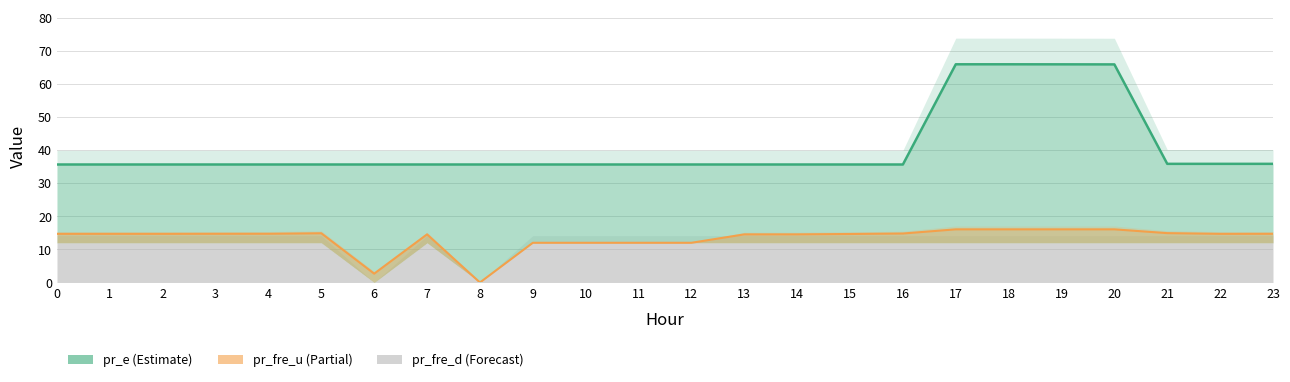

Is the value of pr_e at 13 greater than the value of pr_fre_u at 14?

Yes